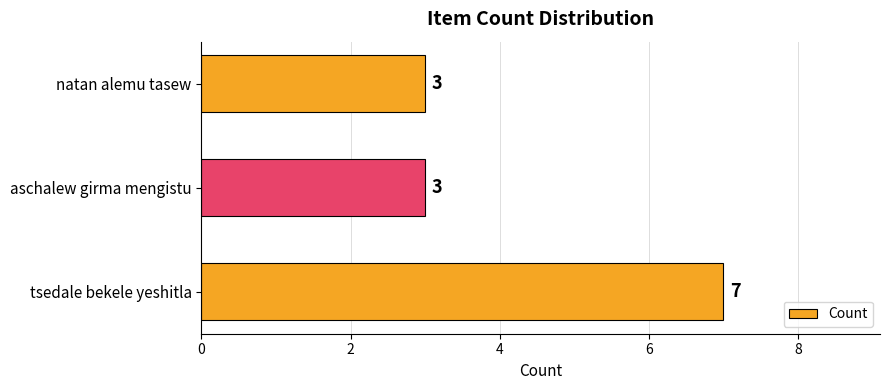

How many values are between 3 and 7?

3